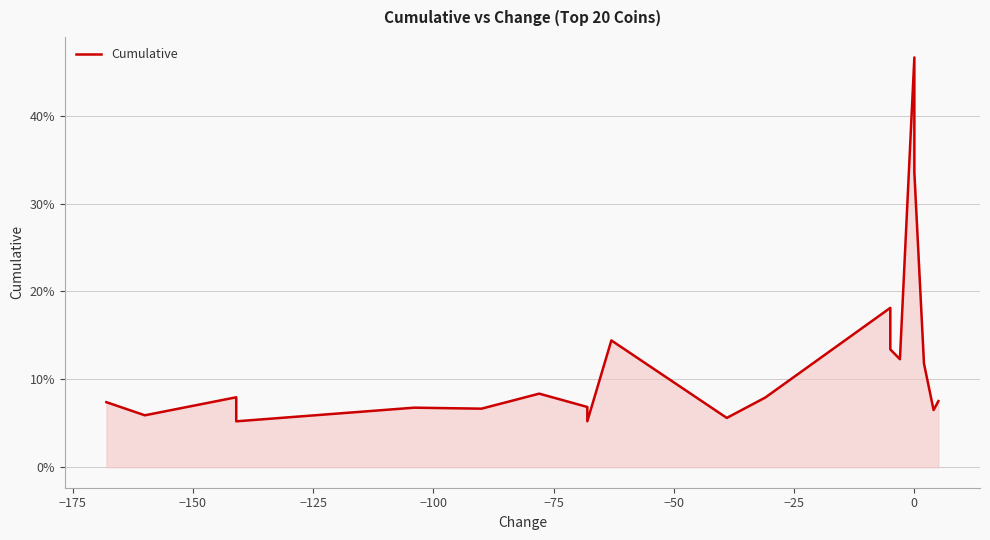

How many categories are shown in the chart?

20